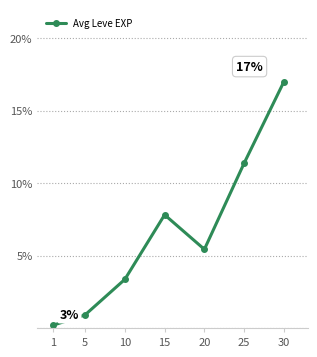

Is it true that the value at 5 is 0.9?

True